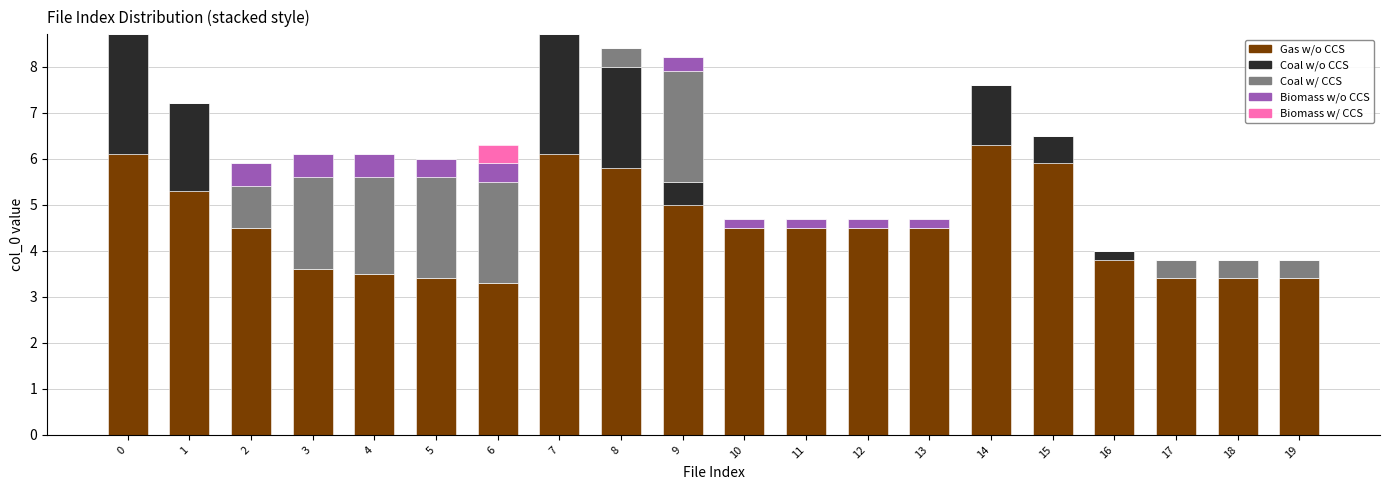

The value of Gas w/o CCS at 4 is 5.8. True or false?

False